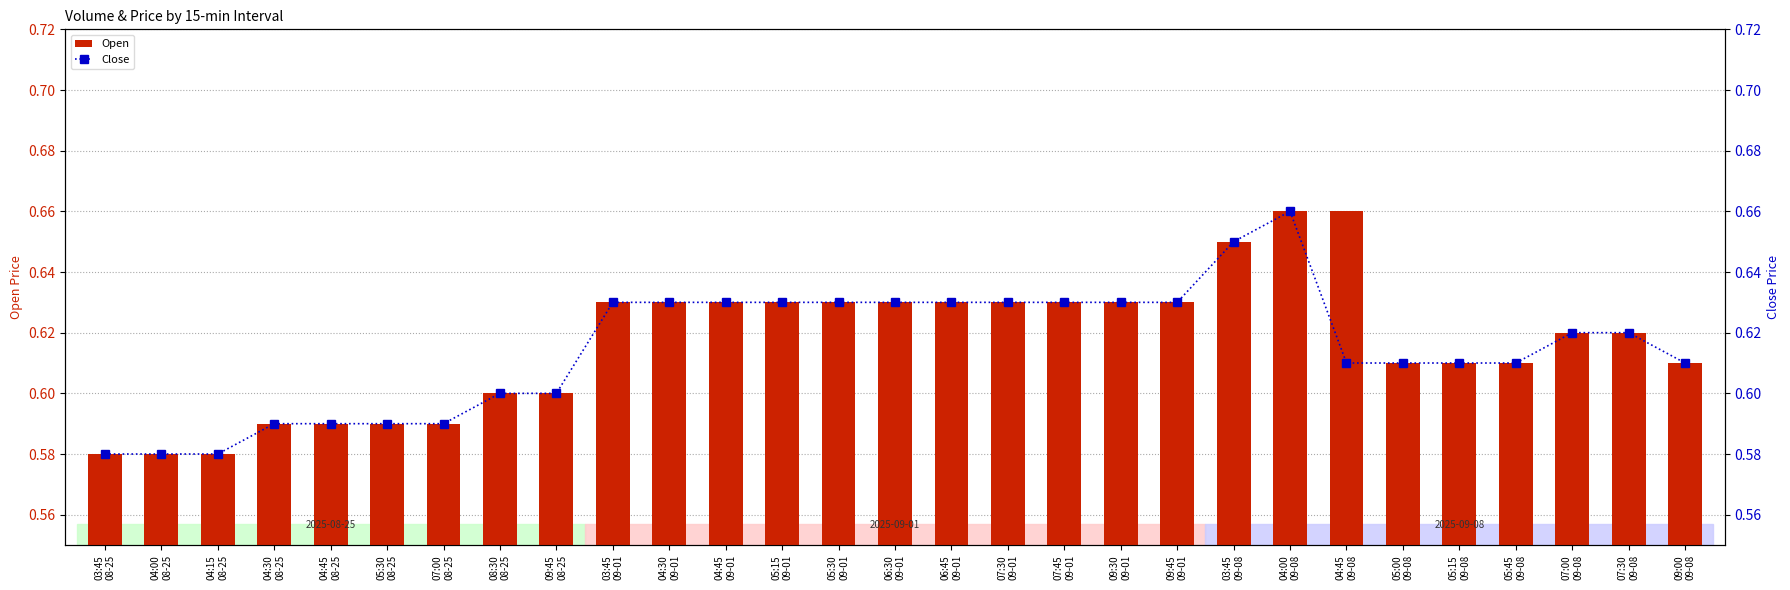

True or false: Open has a value of 0.6 at 06:45
09-01.

True